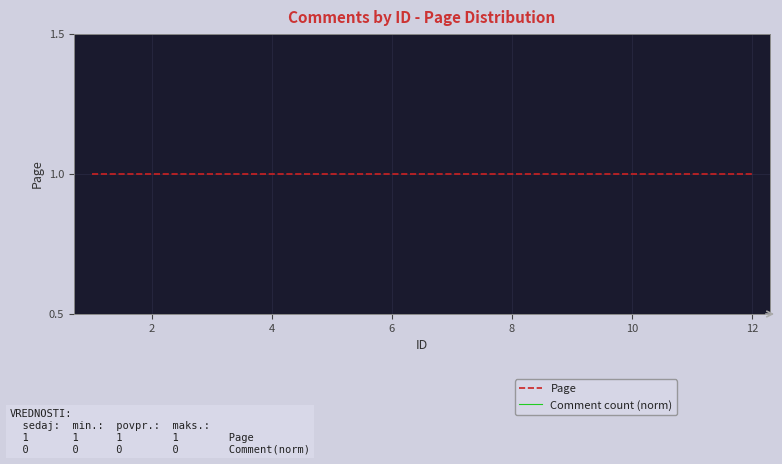

True or false: Page and Comment count (norm) intersect in this chart.

False